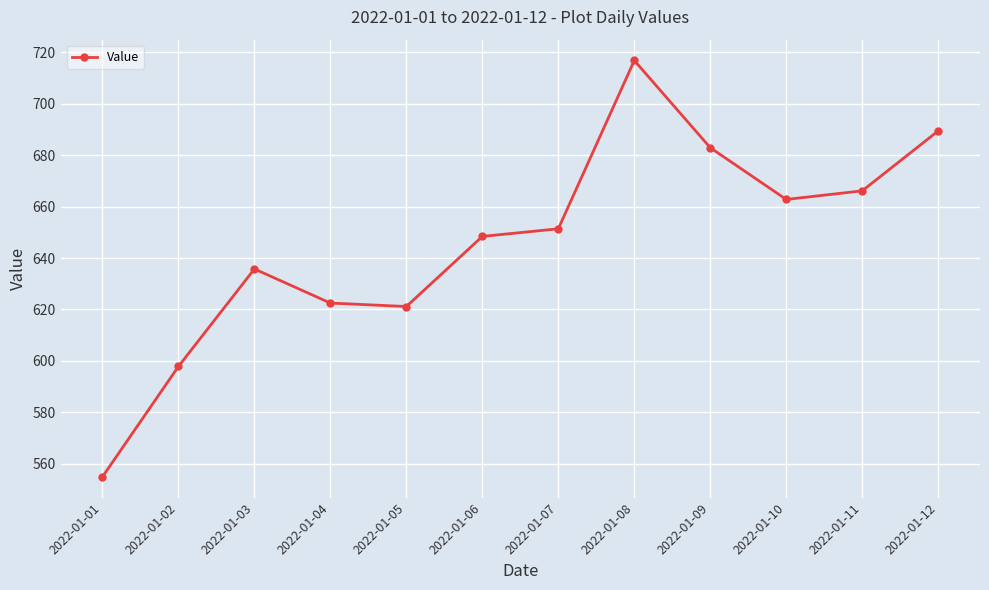

Which has a higher value, 2022-01-09 or 2022-01-04?

2022-01-09